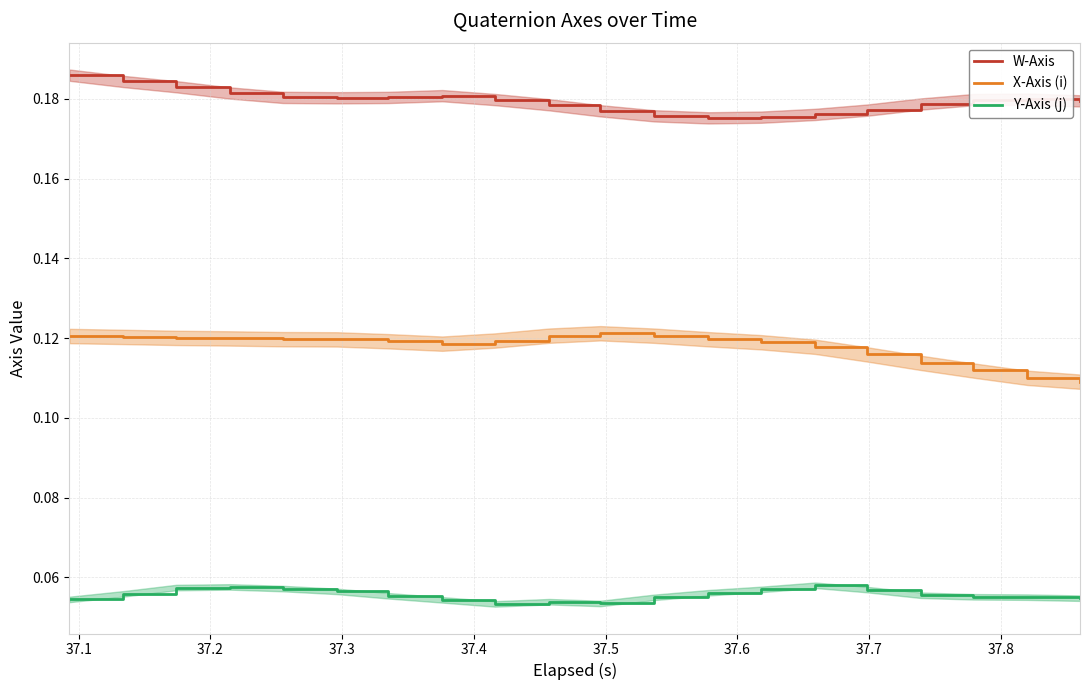

True or false: W-Axis and X-Axis (i) intersect in this chart.

False